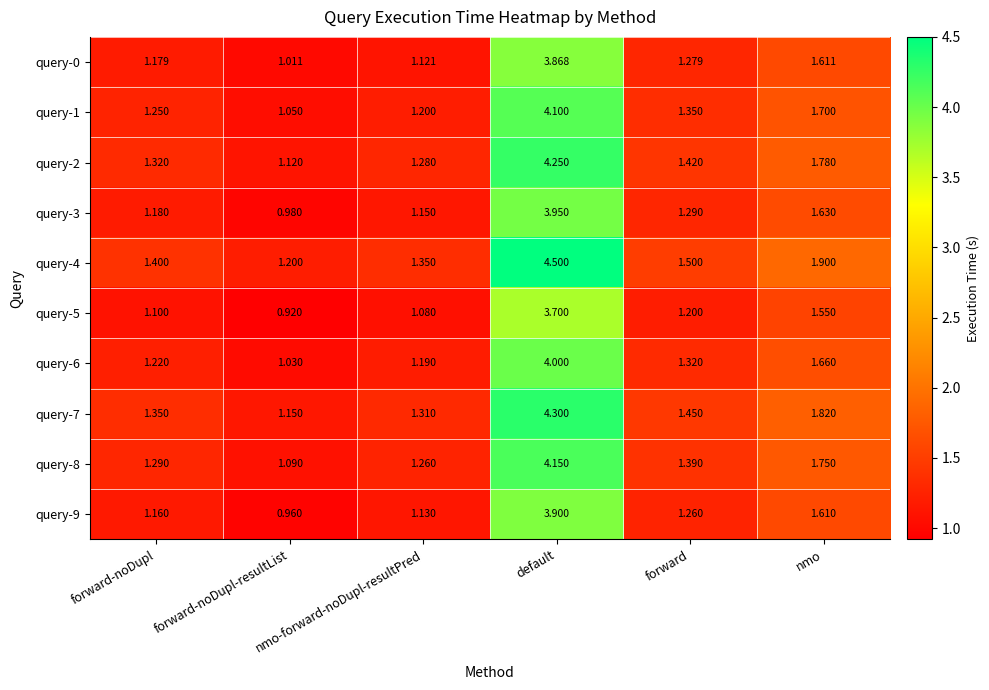

Which category has the lowest value in the query-5 series?

forward-noDupl-resultList